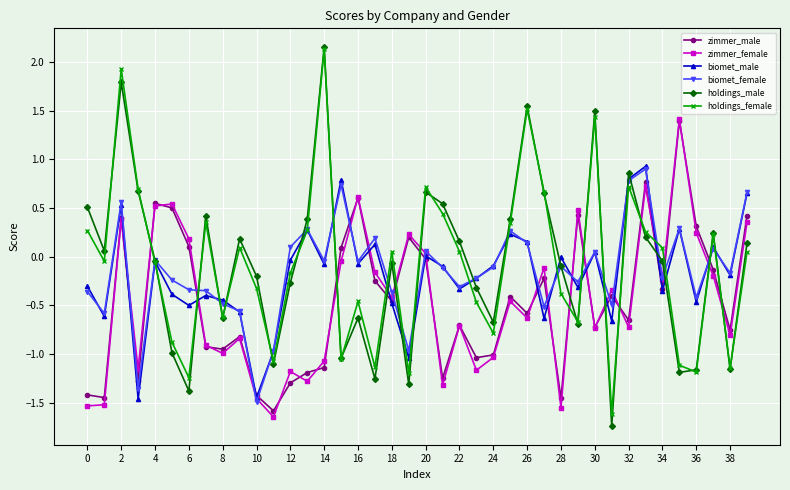

Which series has the largest range (max minus min)?

holdings_male